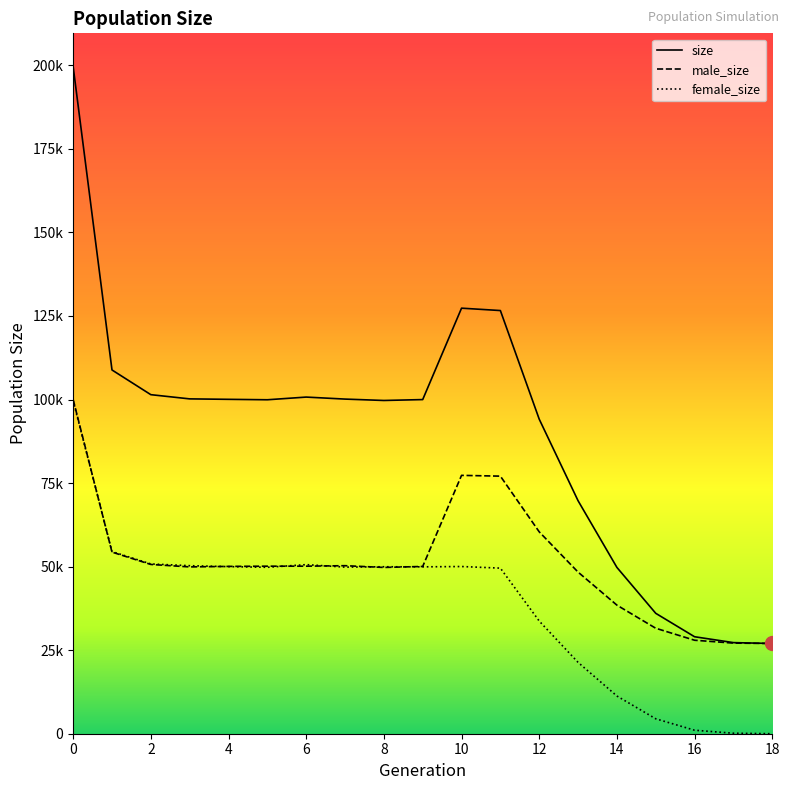

What is the difference between the maximum and second lowest values in the size series?

172341